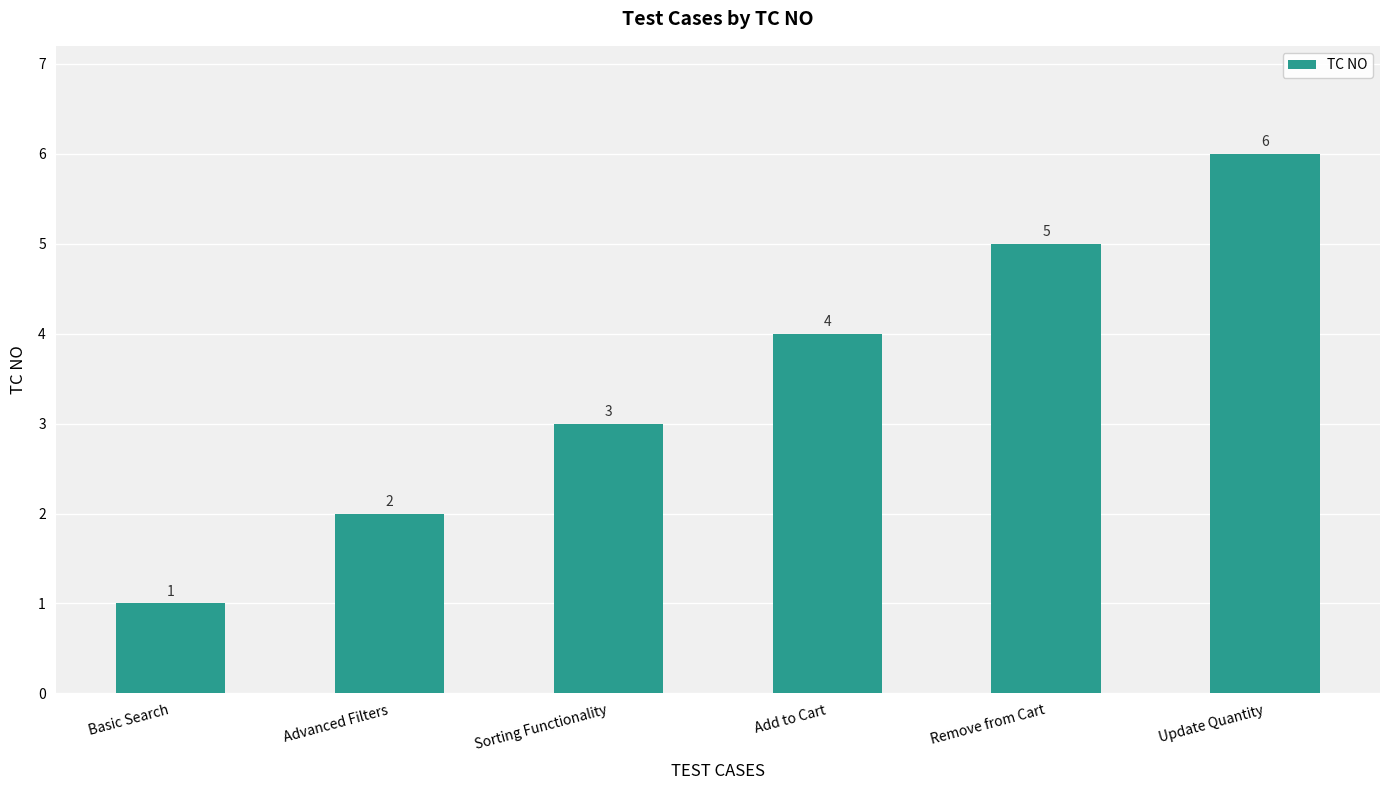

What is the ratio of the value at Update Quantity to the value at Add to Cart?

1.5